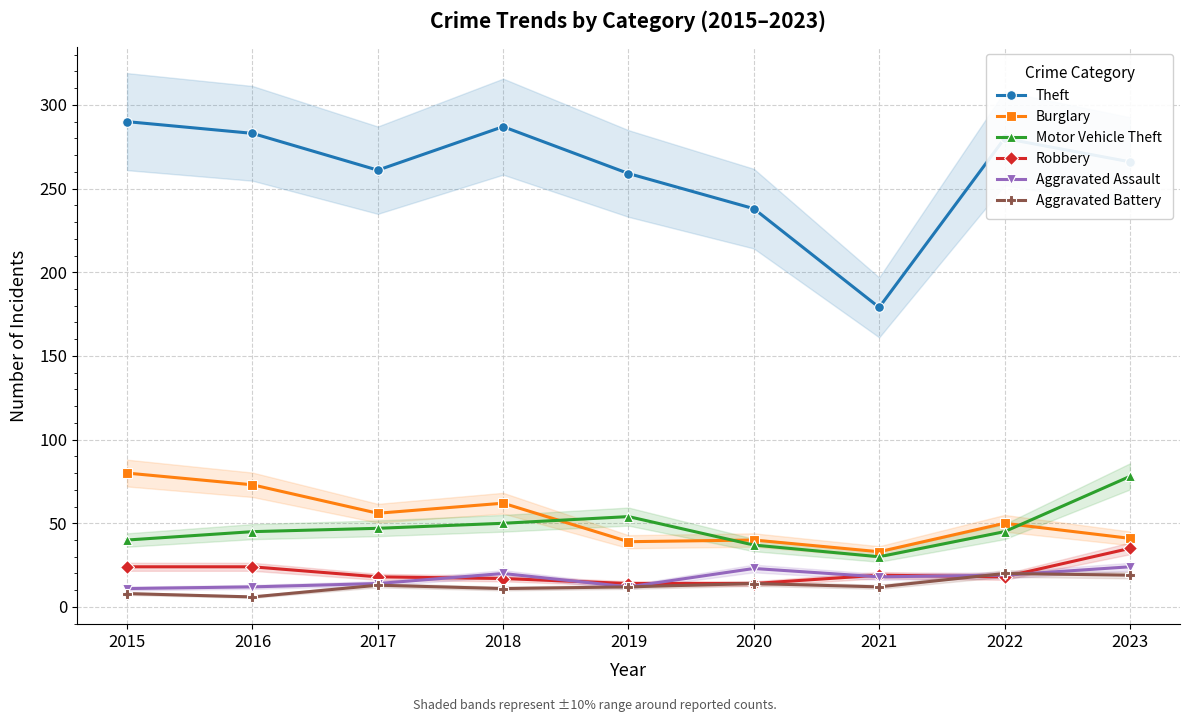

How many distinct data groups are displayed?

6